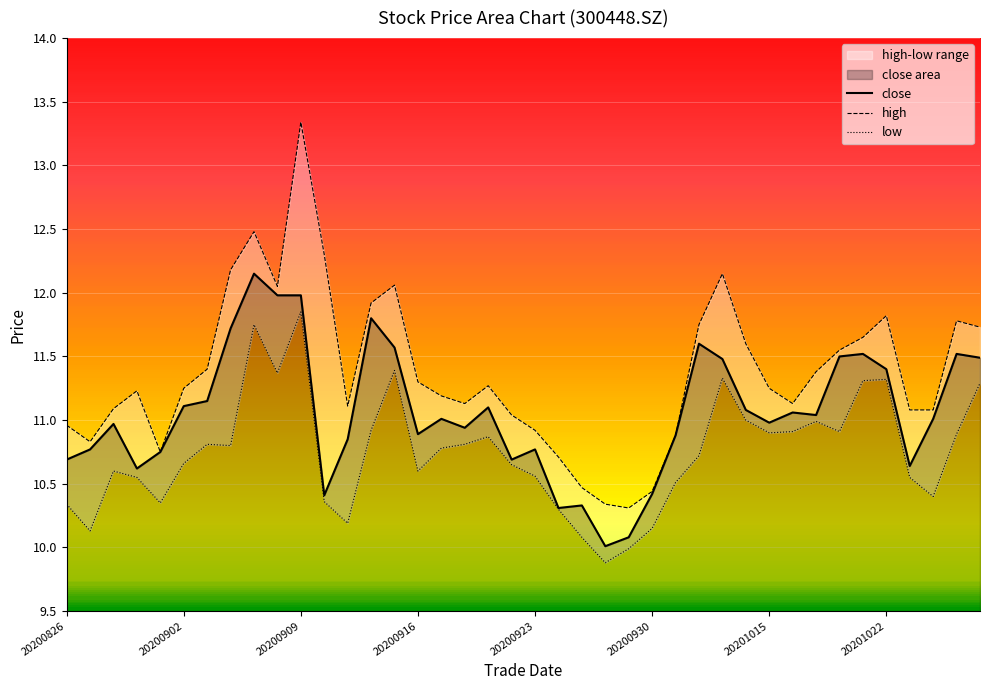

What is the difference between the low values at 20200930 and 20201014?

0.8